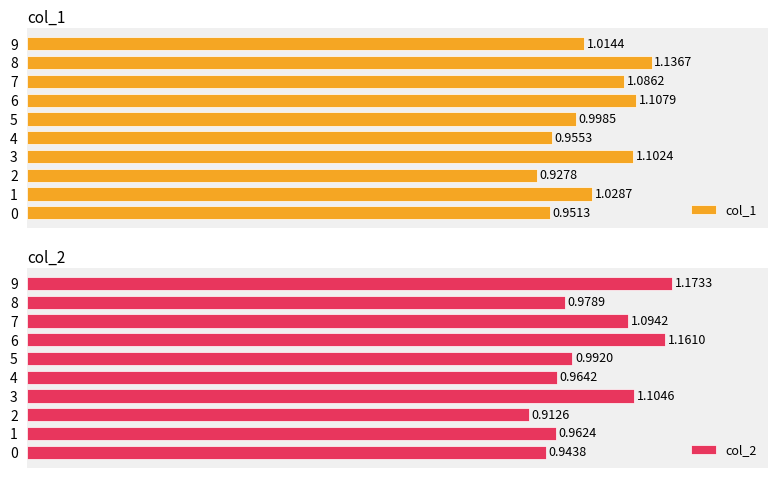

List the labels in order of col_1 value, smallest first.

2, 0, 4, 5, 9, 1, 7, 3, 6, 8